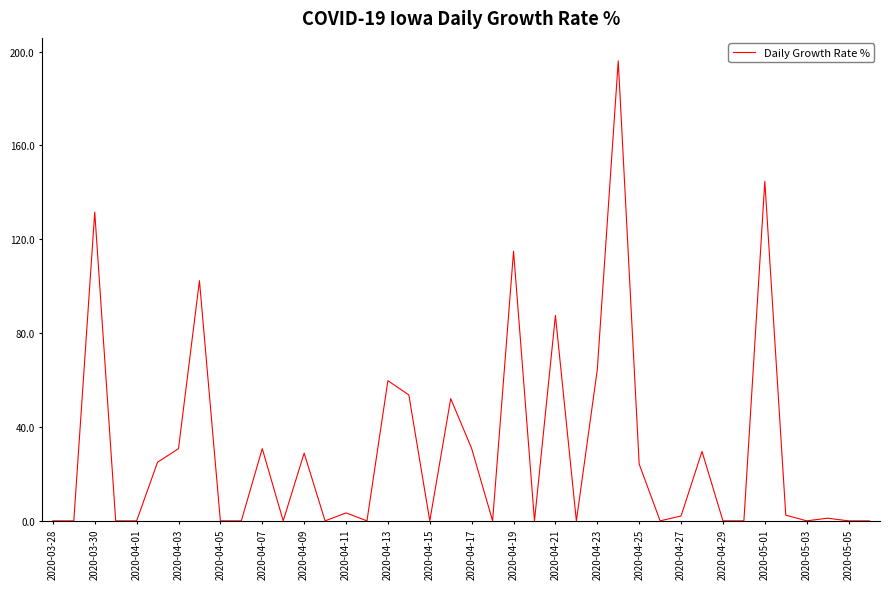

What is the greatest value displayed?

196.0